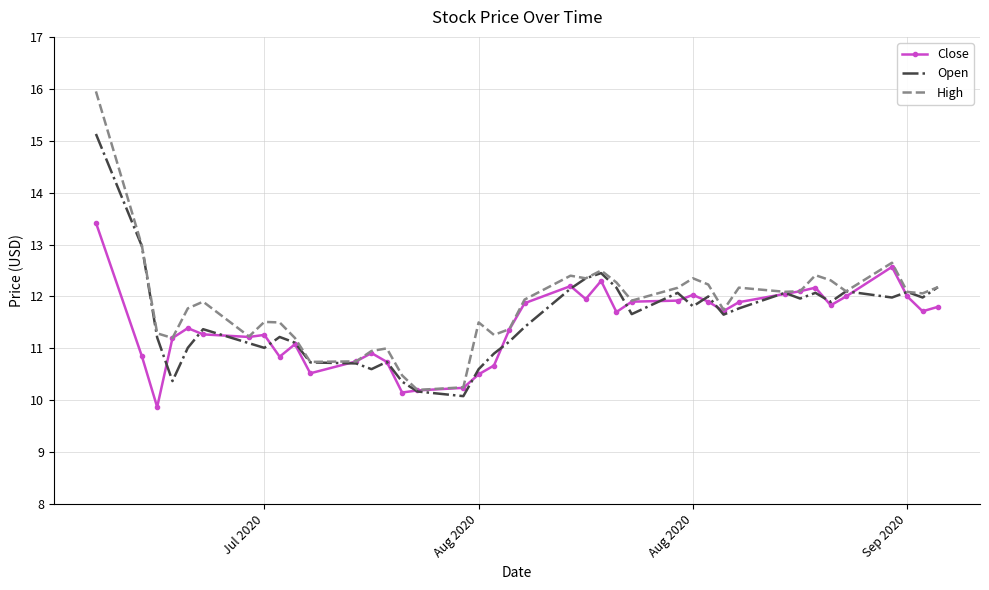

List the series in order of their peak value, highest first.

High, Open, Close